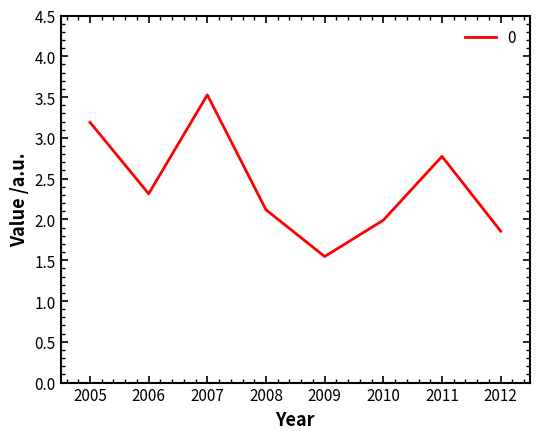

Approximately how many times larger is the value at 2010 compared to 2011?

0.7